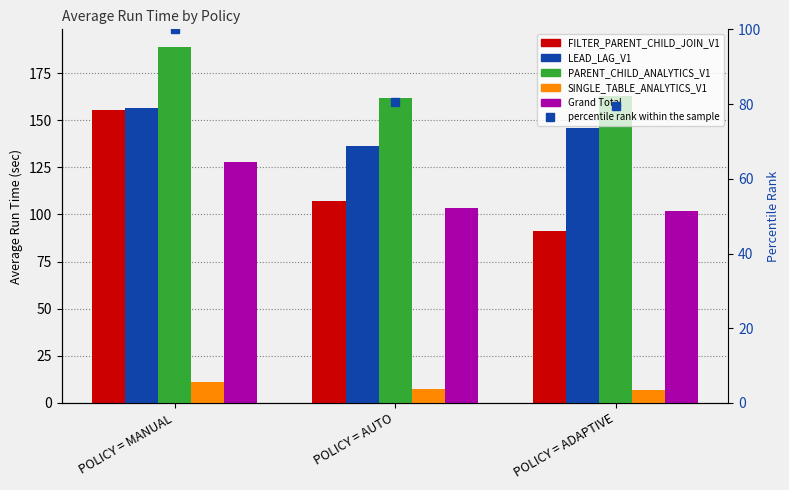

Which category has the lowest value across all series?

POLICY = ADAPTIVE